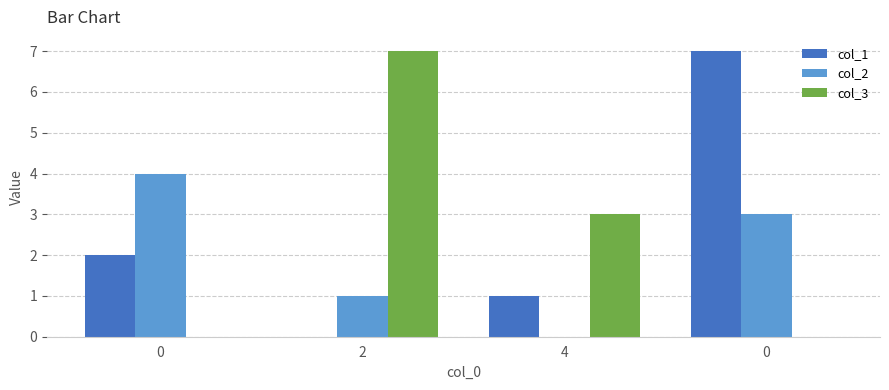

What are all the series names shown in the legend?

col_1, col_2, col_3